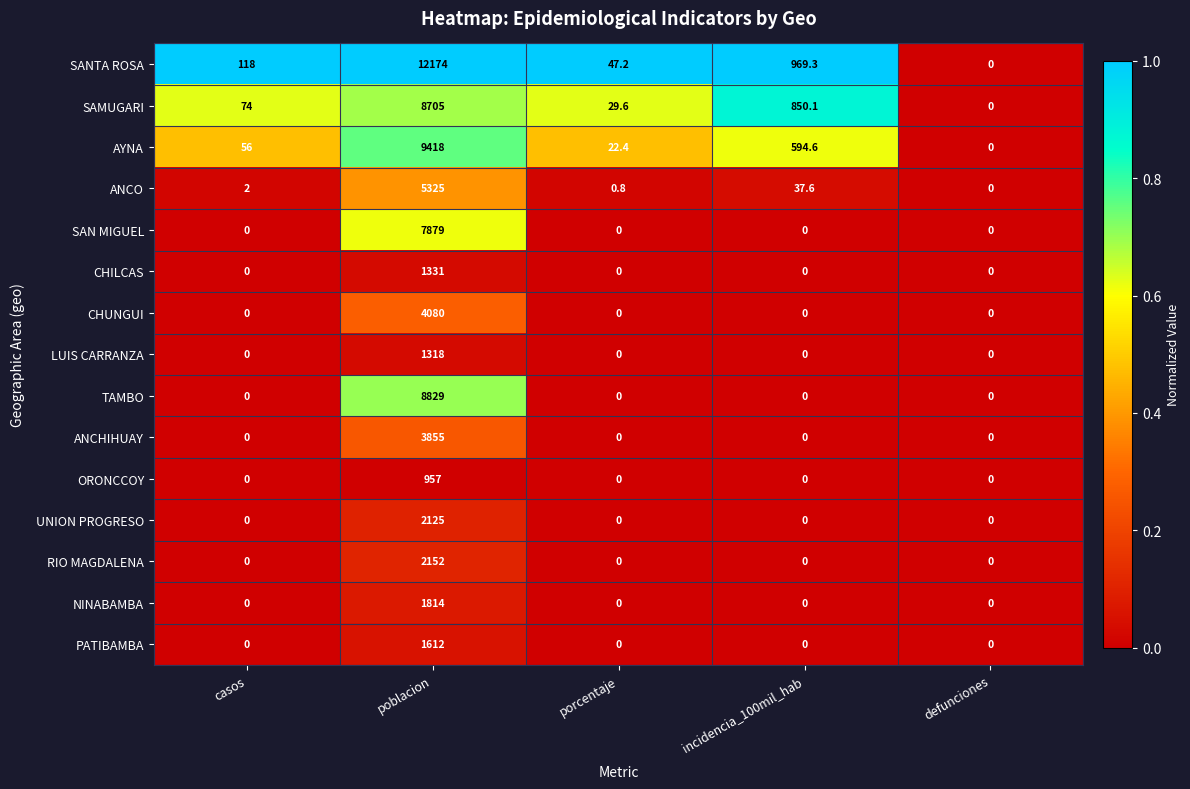

What is the maximum value shown in the chart?

12174.0